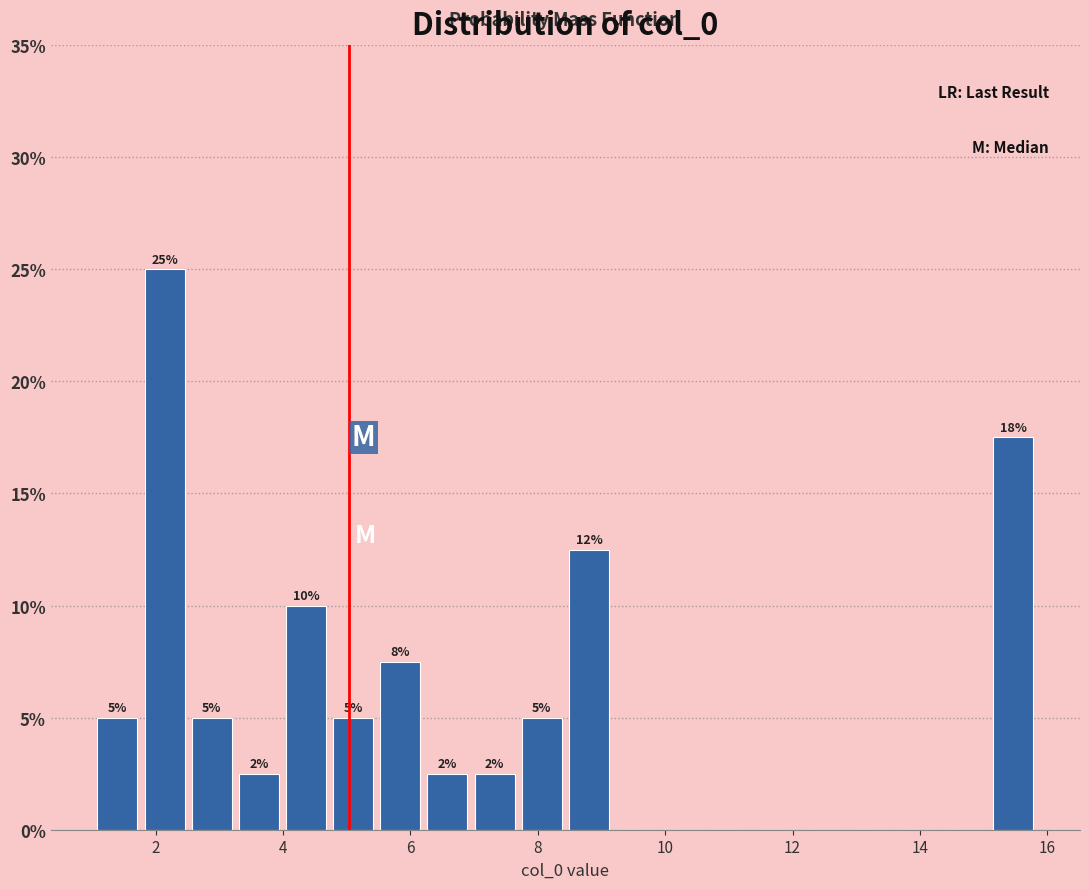

Read against the x-axis, roughly where is the centre of the tallest bar?

2.2